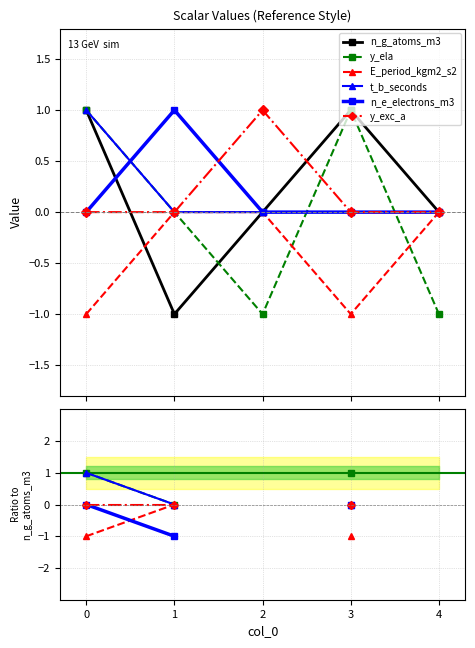

Which has a higher value, −1 or 2?

−1